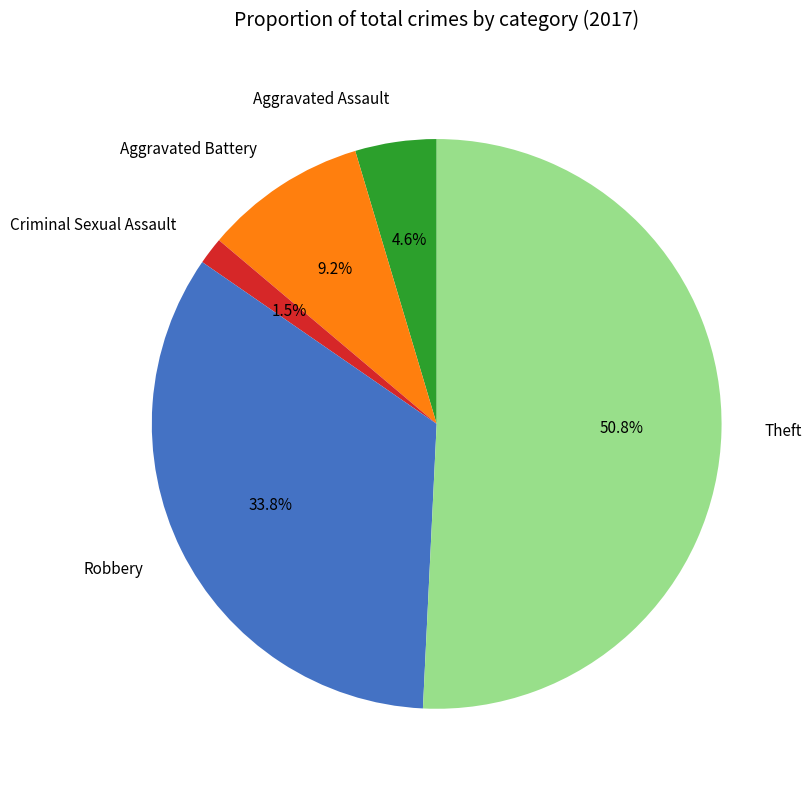

Is there any slice that represents more than half of the pie?

Yes